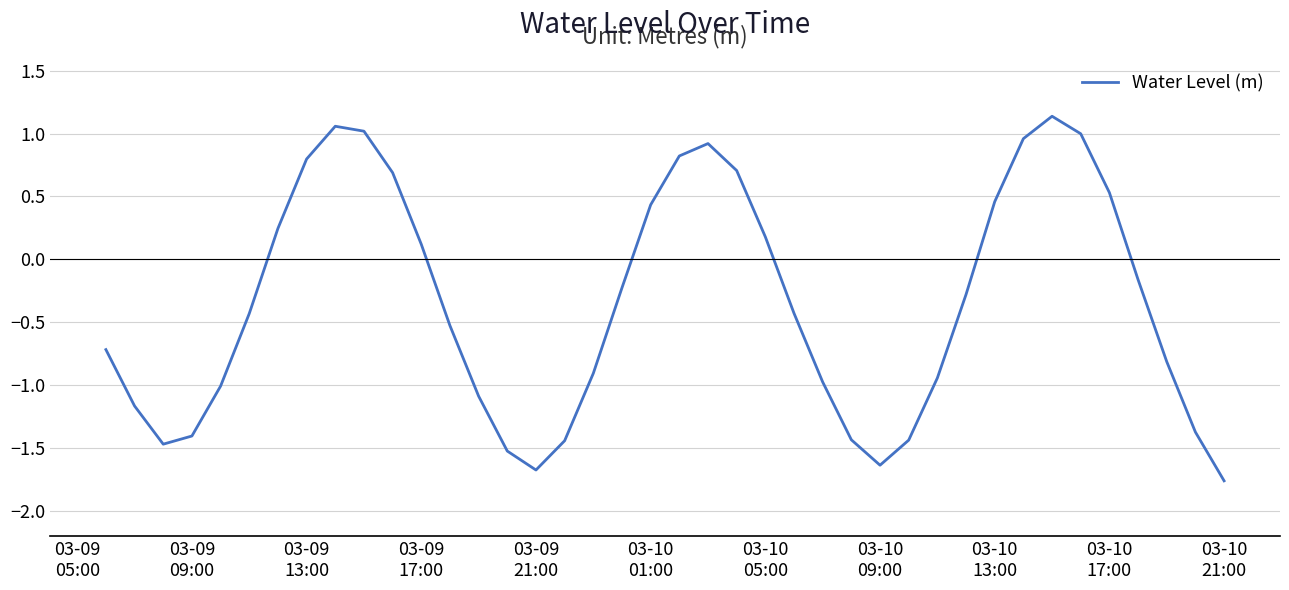

What is the difference between the maximum and minimum values?

2.9